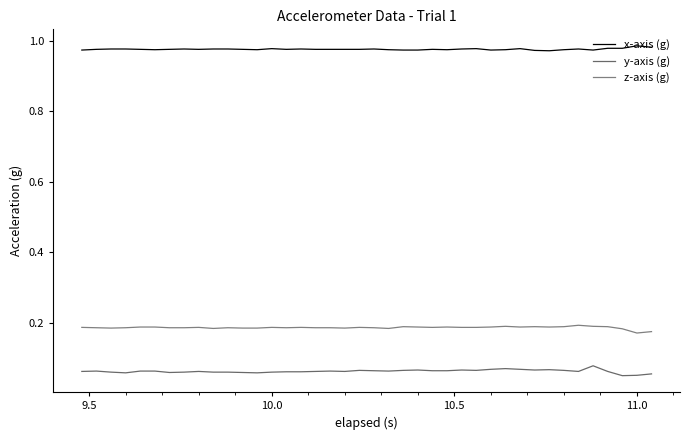

Rank the series by their maximum value, from lowest to highest.

y-axis (g), z-axis (g), x-axis (g)